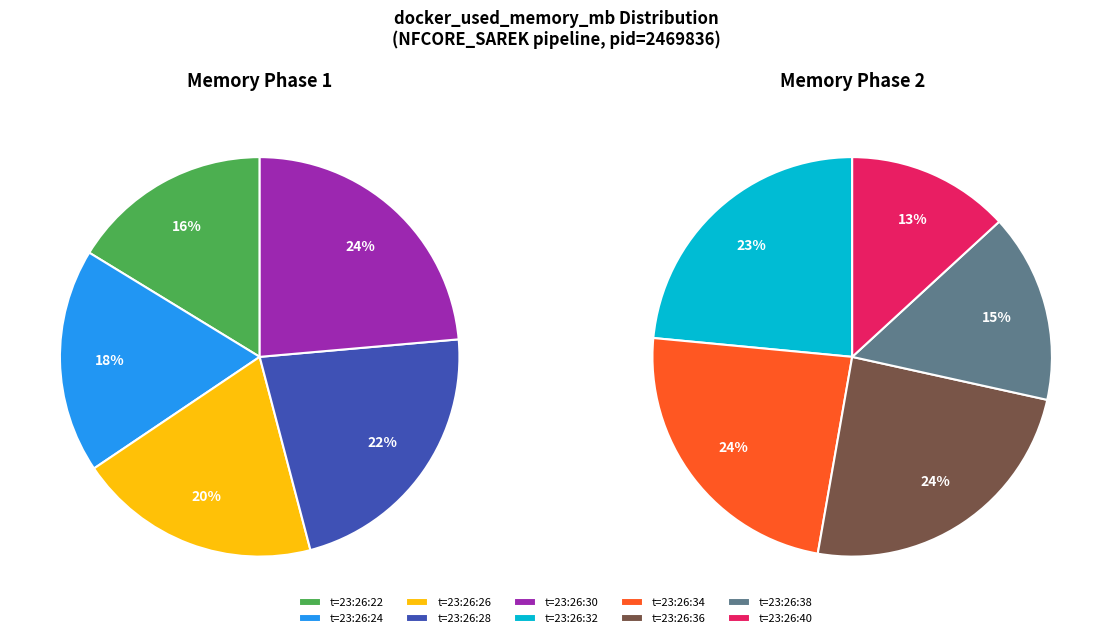

To the nearest percent, what portion does 471.2 represent?

8%